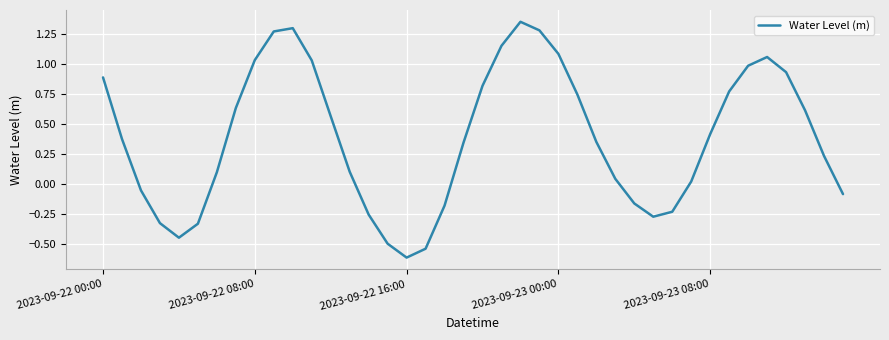

How many positive values are there?

27